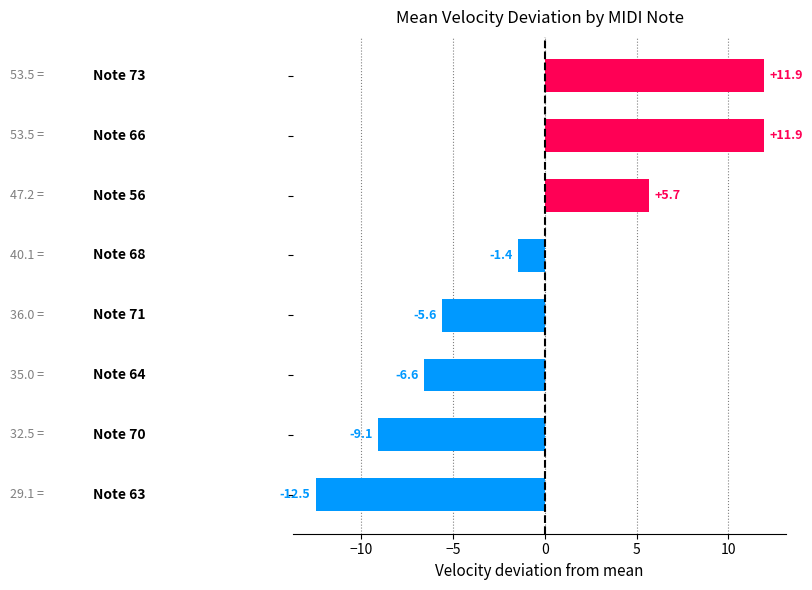

What is the maximum value shown in the chart?

11.9